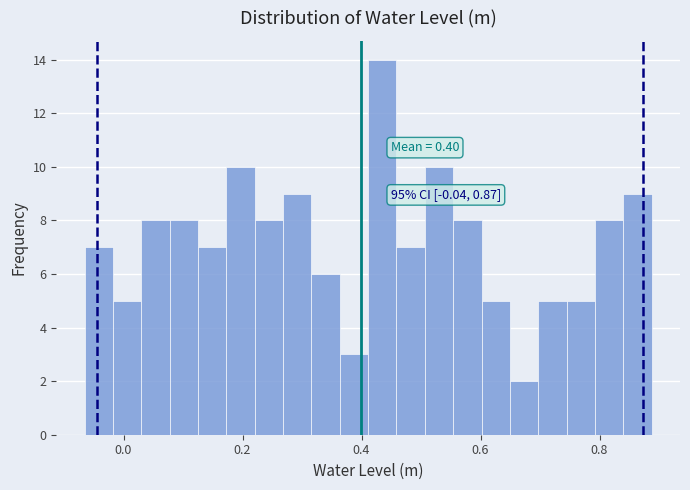

Around what value on the x-axis is the tallest bar? Give the approximate position of its centre, as read against the axis.

0.44